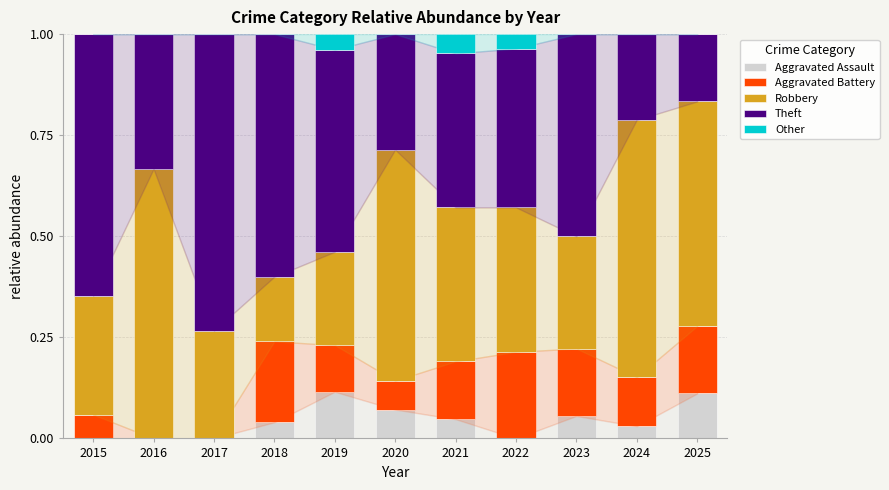

Count the number of data series in this chart.

5